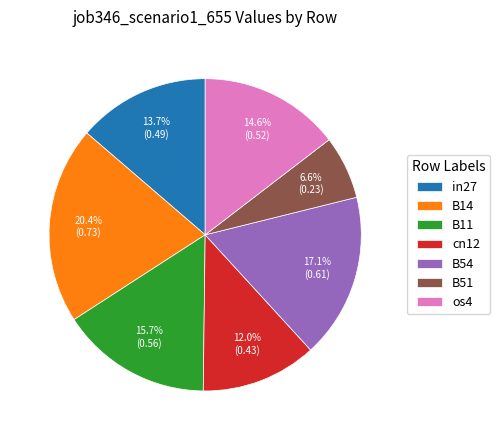

Which category has the biggest portion of the pie?

B14